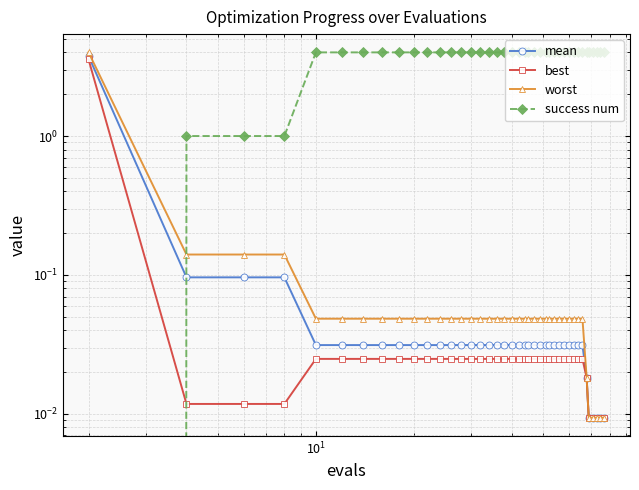

True or false: success num and worst cross at least once.

True